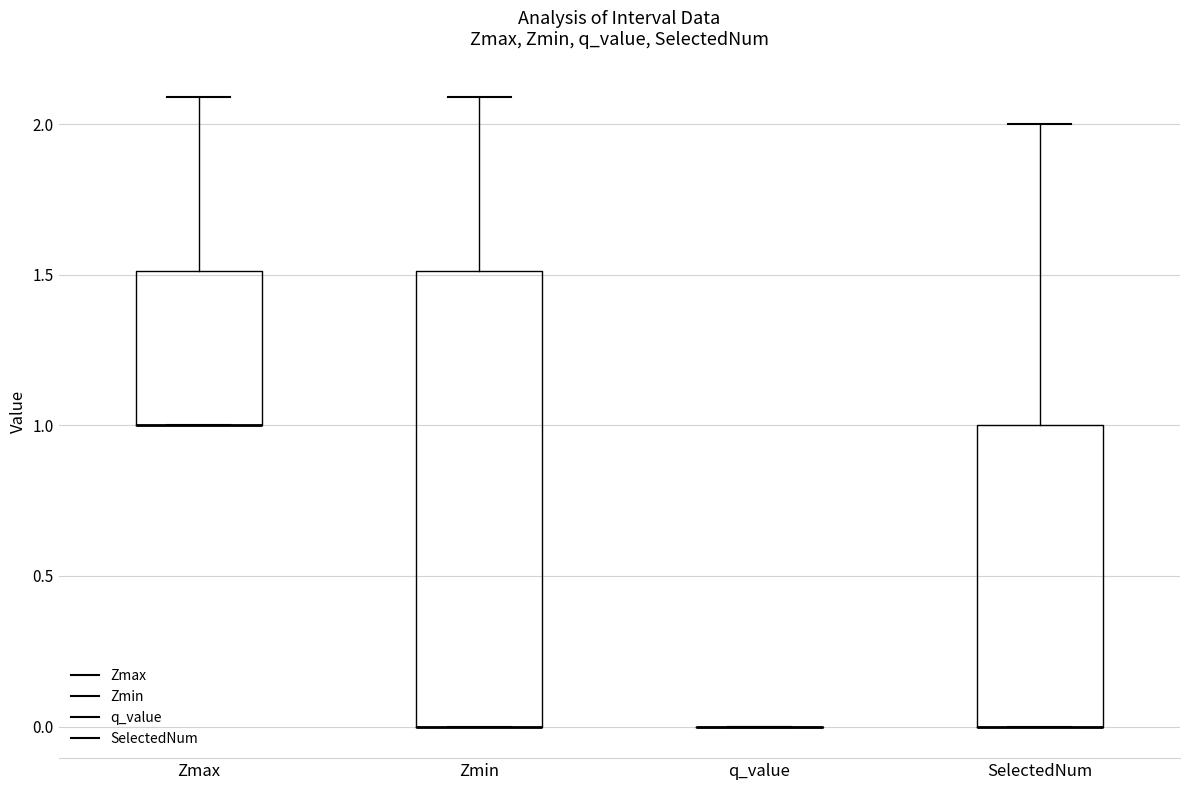

Reading left to right, read every box against the y-axis: the position of its median line, the range the box covers, and the ends of its whiskers. The values are not printed on the chart, so give them approximately, as read against the axis.

Zmax: median 1.0 (drawn on the box's lower edge), box 1.0 to 1.5, whiskers 1.0 to 2.1
Zmin: median 0.0 (drawn on the box's lower edge), box 0.0 to 1.5, whiskers 0.0 to 2.1
q_value: box collapsed to a line at 0.0, whiskers 0.0 to 0.0
SelectedNum: median 0.0 (drawn on the box's lower edge), box 0.0 to 1.0, whiskers 0.0 to 2.0